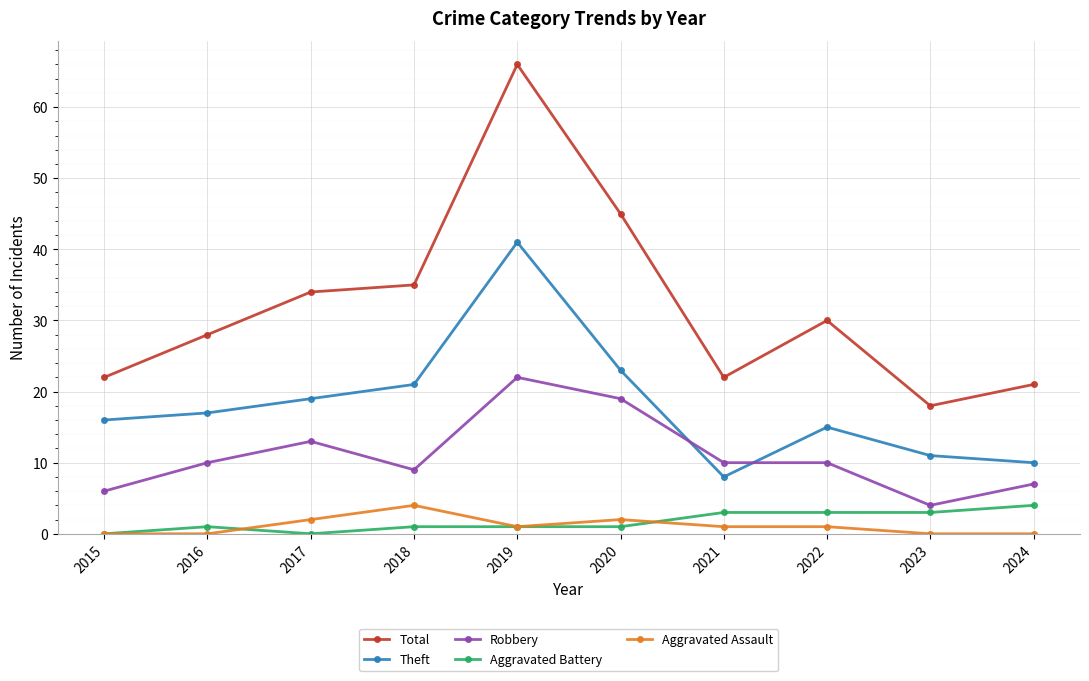

At which category is the sum across all series the highest?

2019